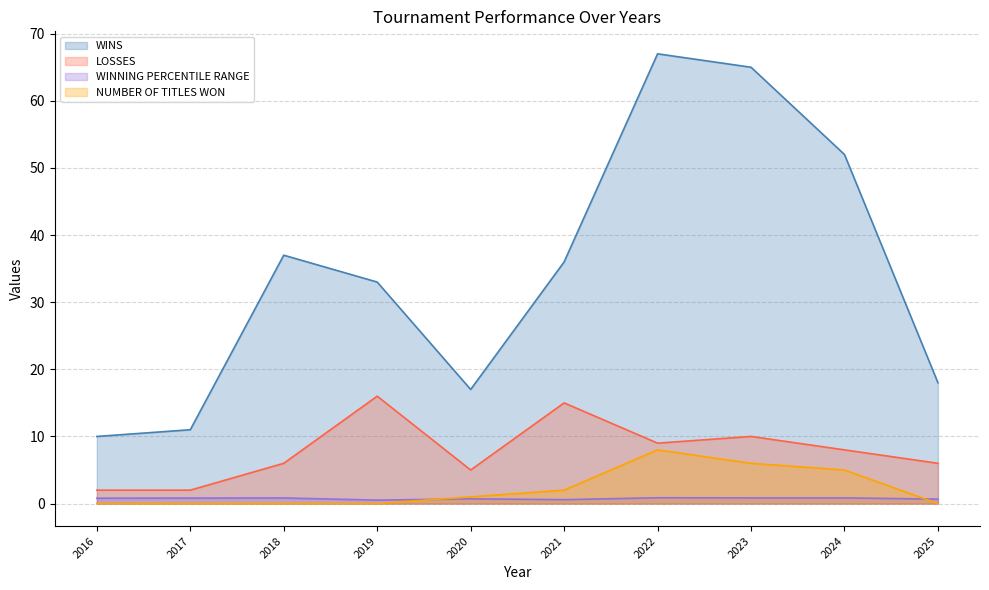

The LOSSES series shows 3.2 at 2017. True or false?

False